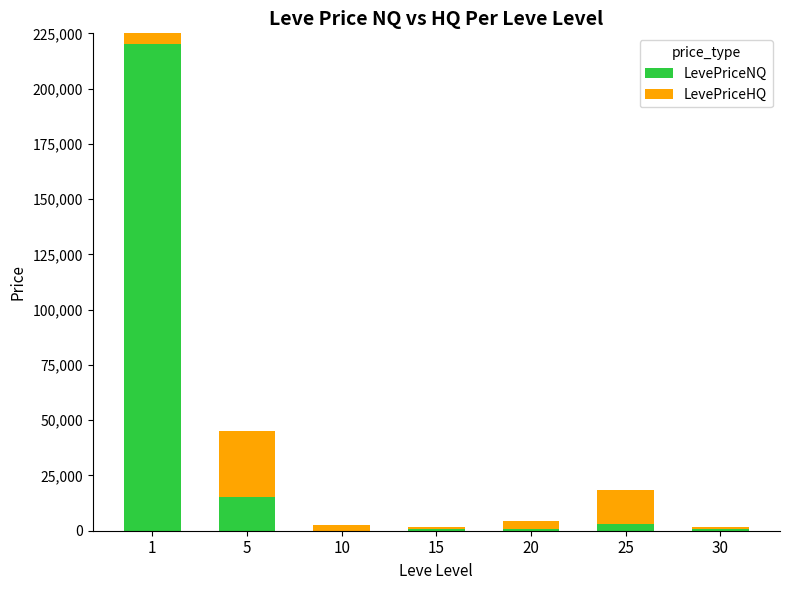

Where does the LevePriceHQ series first go above 3976?

1